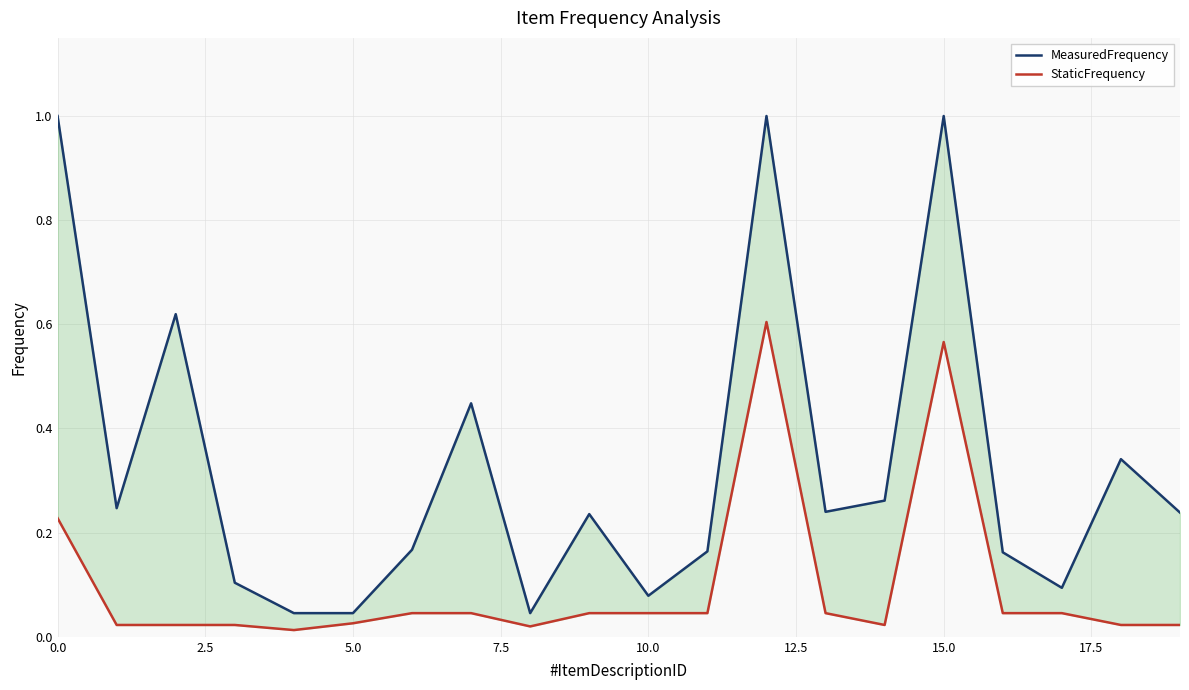

True or false: StaticFrequency and MeasuredFrequency intersect in this chart.

False